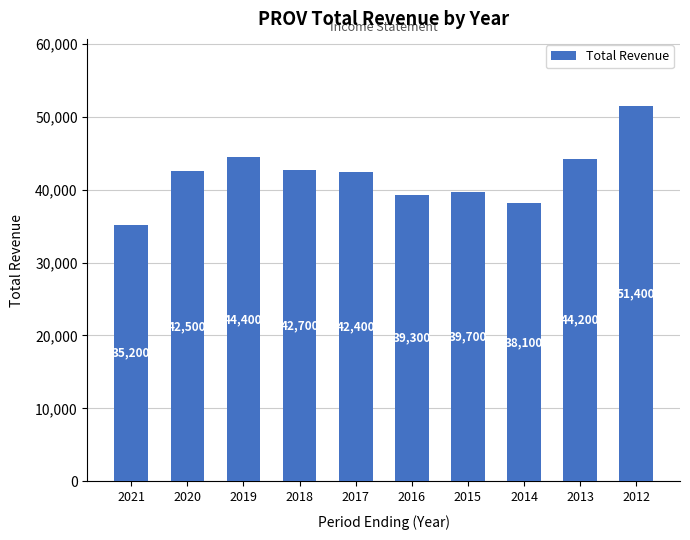

Rank the categories by value from lowest to highest.

2021, 2014, 2016, 2015, 2017, 2020, 2018, 2013, 2019, 2012